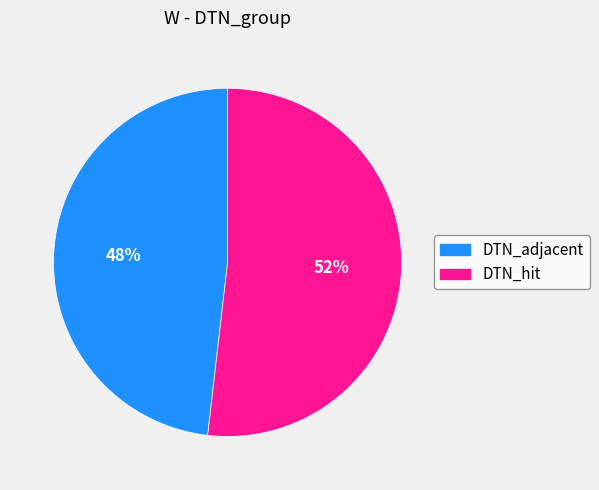

To the nearest percent, what is the difference between the DTN_adjacent and DTN_hit slice percentages?

4%